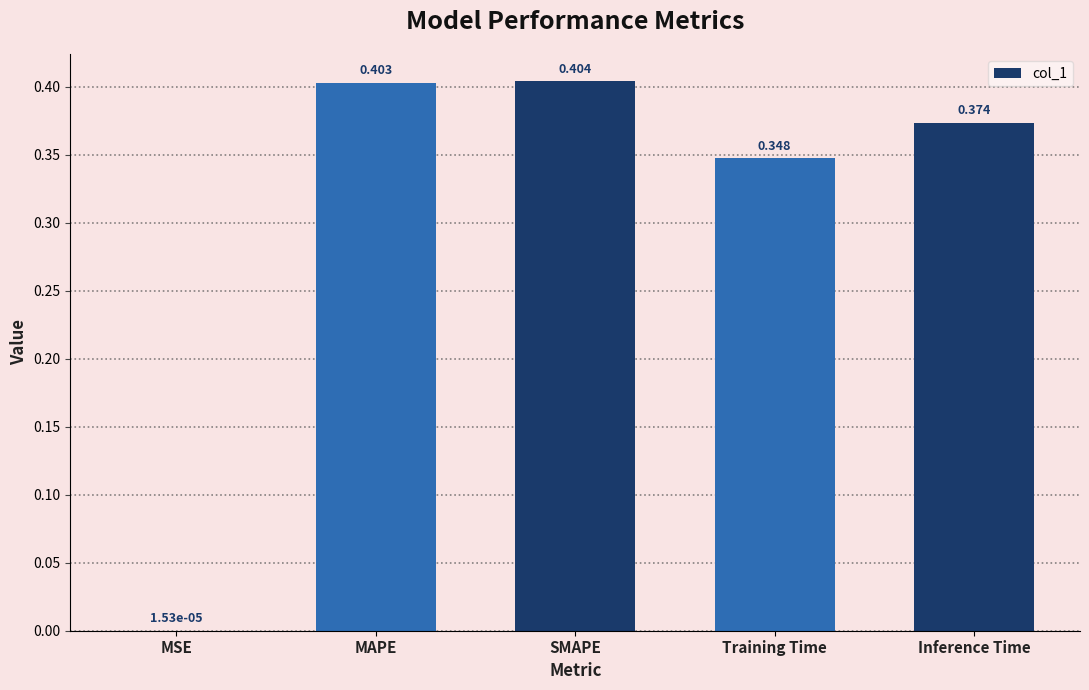

Between Inference Time and MAPE, which is larger?

MAPE